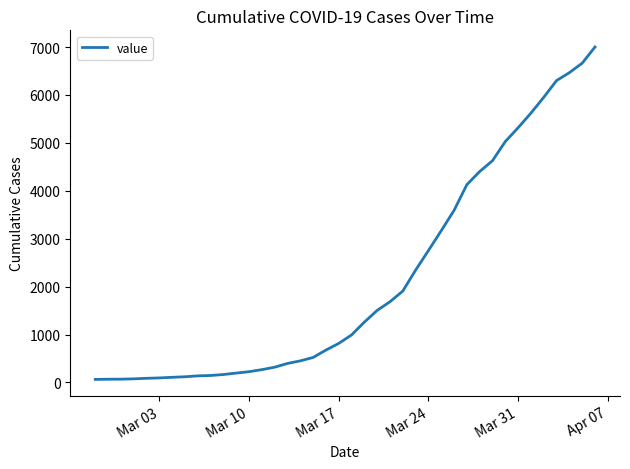

What is the difference between the maximum and minimum values?

6937